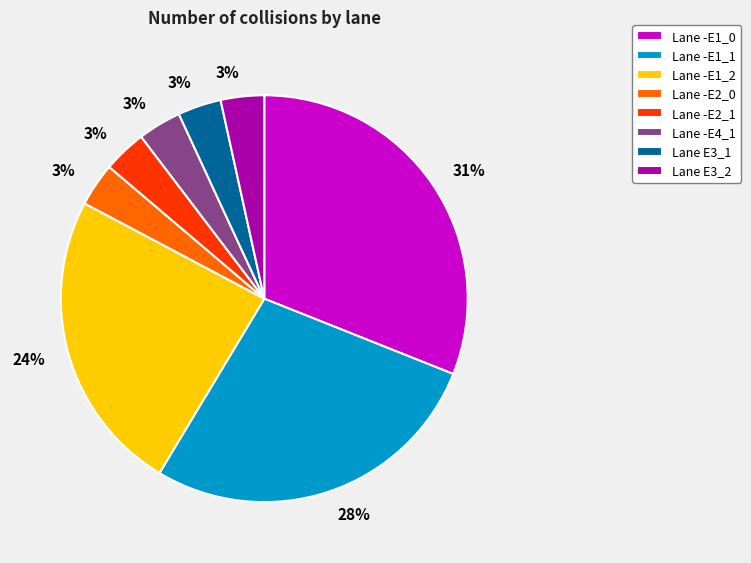

What is the largest slice in the pie chart?

Lane -E1_0